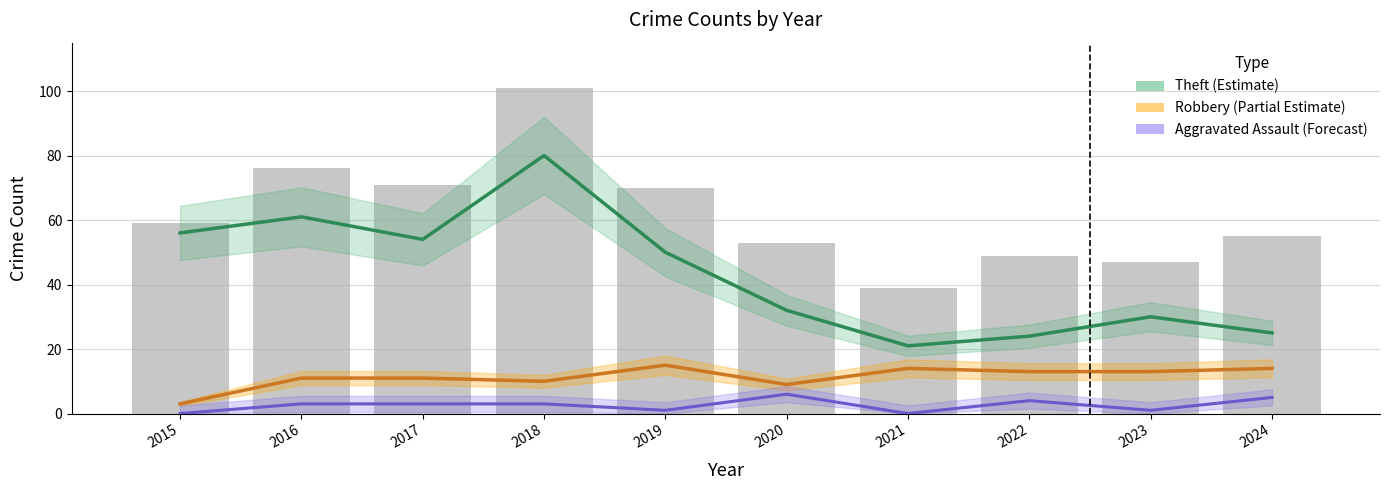

Which series has the largest range (max minus min)?

Total (bars)